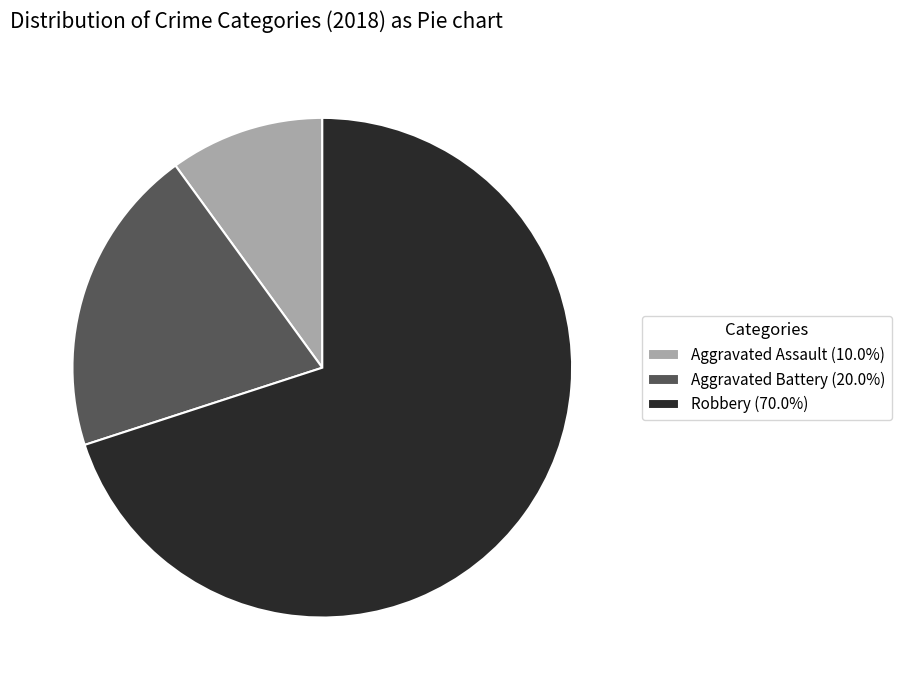

Rank the categories by value from lowest to highest.

Aggravated Assault, Aggravated Battery, Robbery